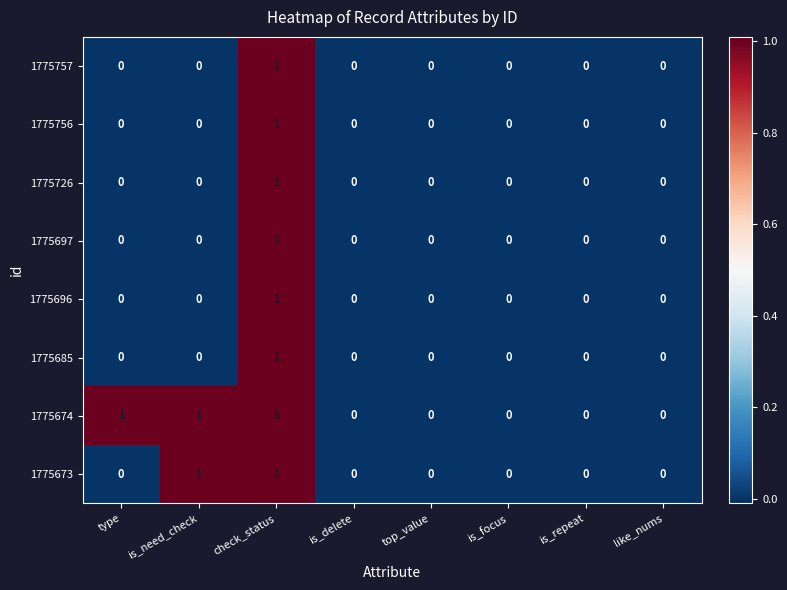

At which label does 1775696 reach its peak?

check_status